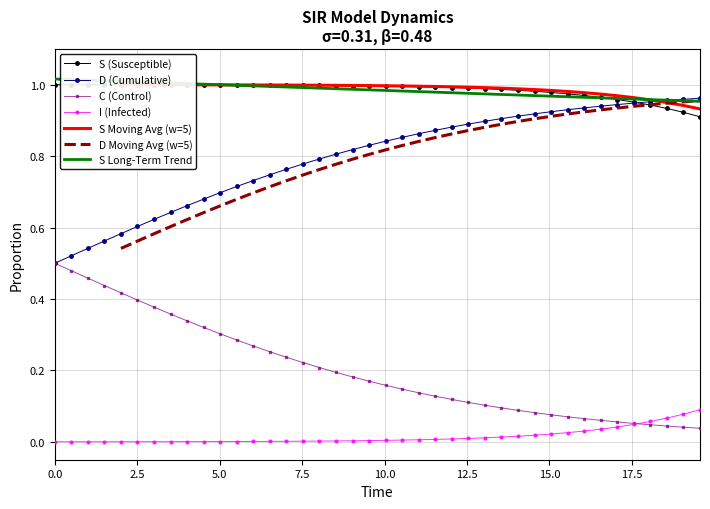

True or false: S (Susceptible) and C (Control) cross at least once.

False